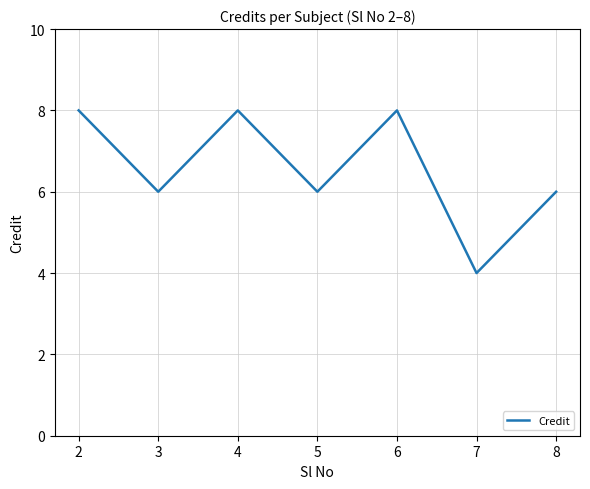

What is the change in value from 6 to 7?

-4